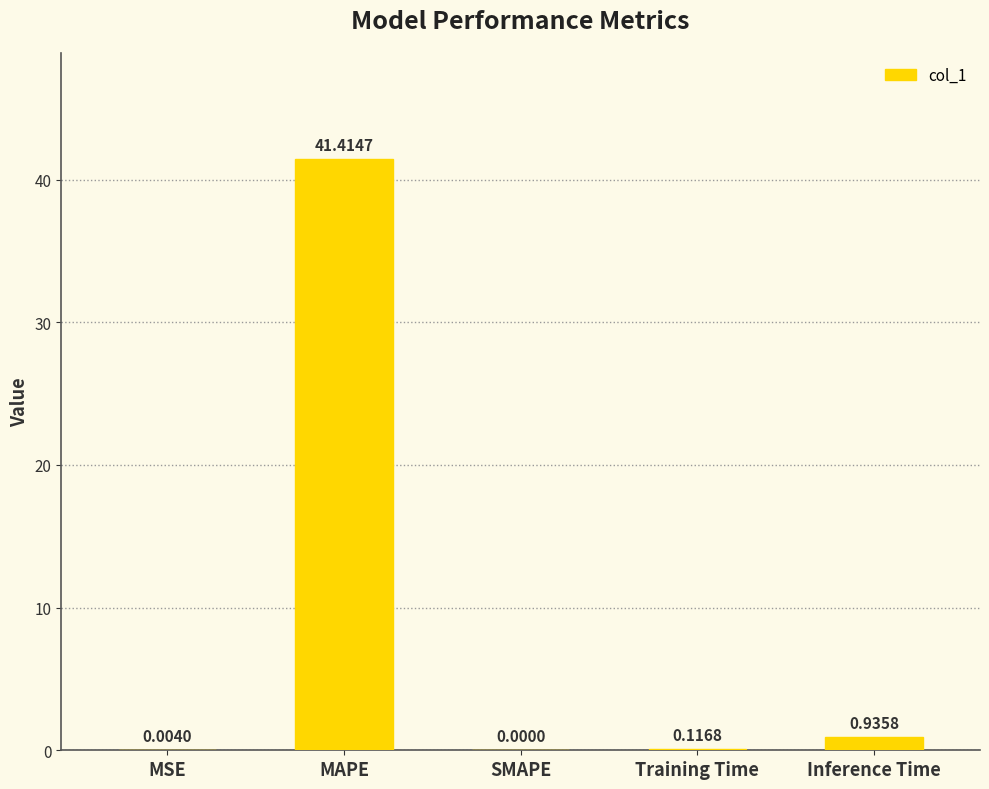

What is the sum of all values?

42.5